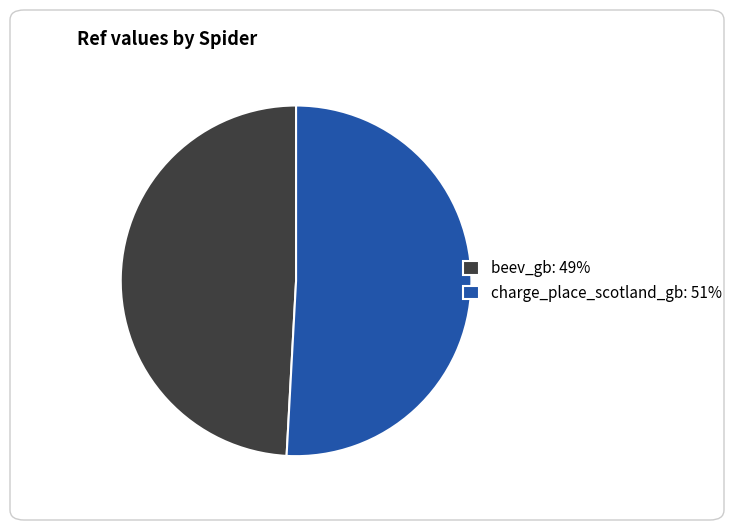

Count the number of slices in the pie.

2